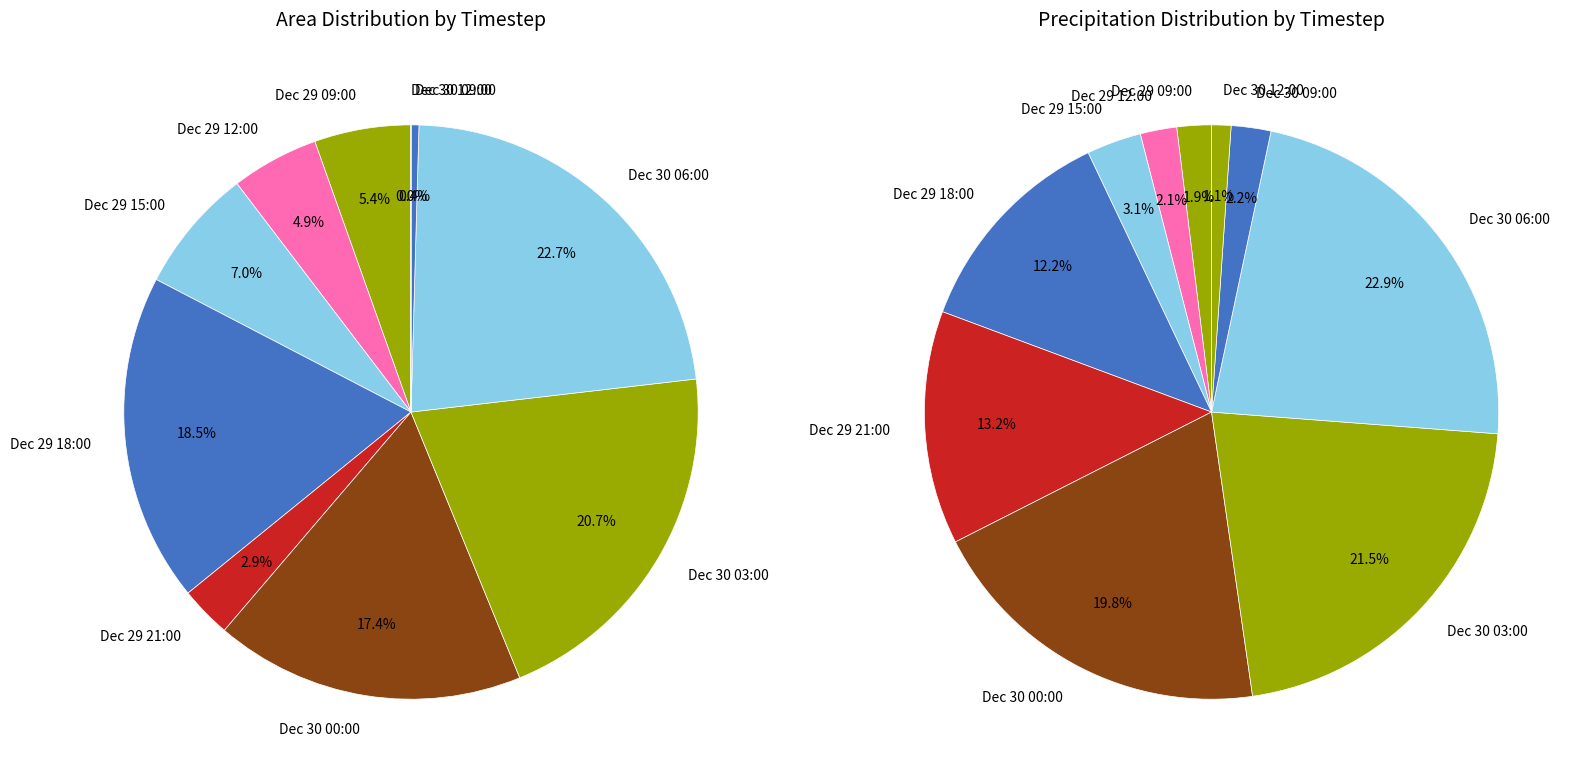

Combined, what portion of the pie is 8 and 2?

7.4%